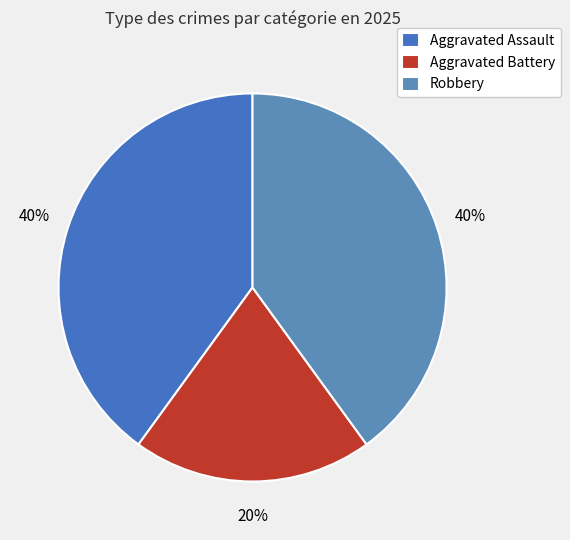

True or false: Robbery accounts for 27% of the total.

False